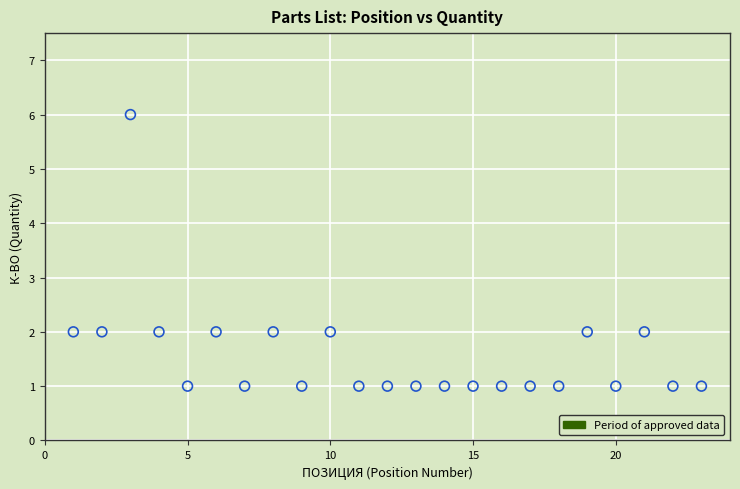

What is the range of Y values (max minus min)?

5